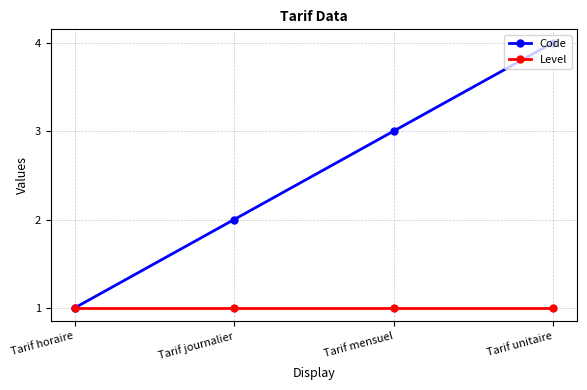

True or false: Level has a value of 1 at Tarif horaire.

True